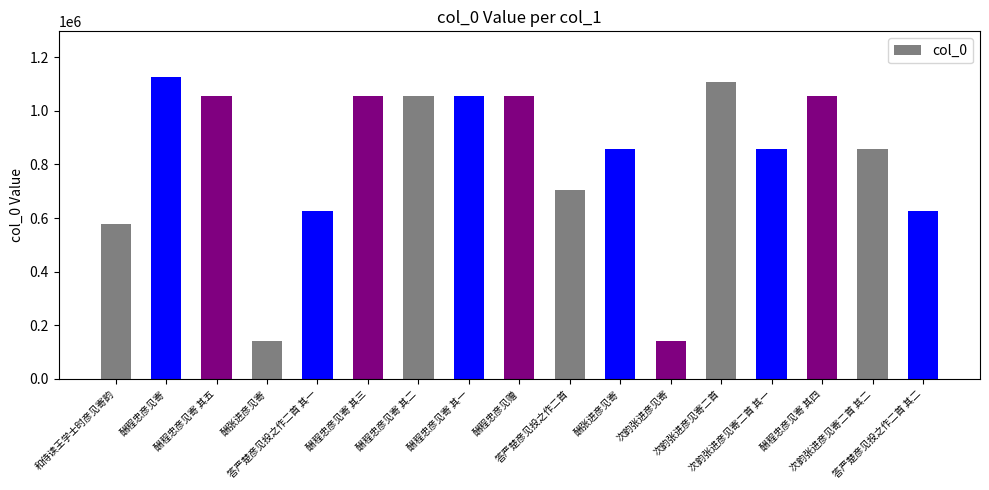

Does the chart contain any negative values?

No